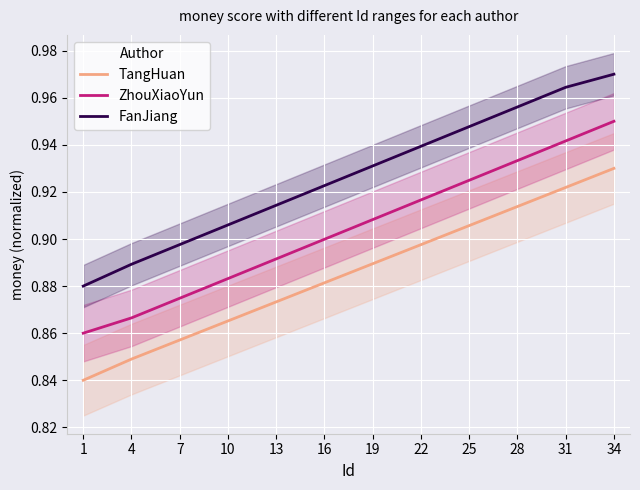

Reading right to left, what are all the values shown in this chart?

TangHuan: 0.9	0.9	0.9	0.9	0.9	0.9	0.9	0.9	0.9	0.9	0.8	0.8
ZhouXiaoYun: 0.9	0.9	0.9	0.9	0.9	0.9	0.9	0.9	0.9	0.9	0.9	0.9
FanJiang: 1.0	1.0	1.0	0.9	0.9	0.9	0.9	0.9	0.9	0.9	0.9	0.9